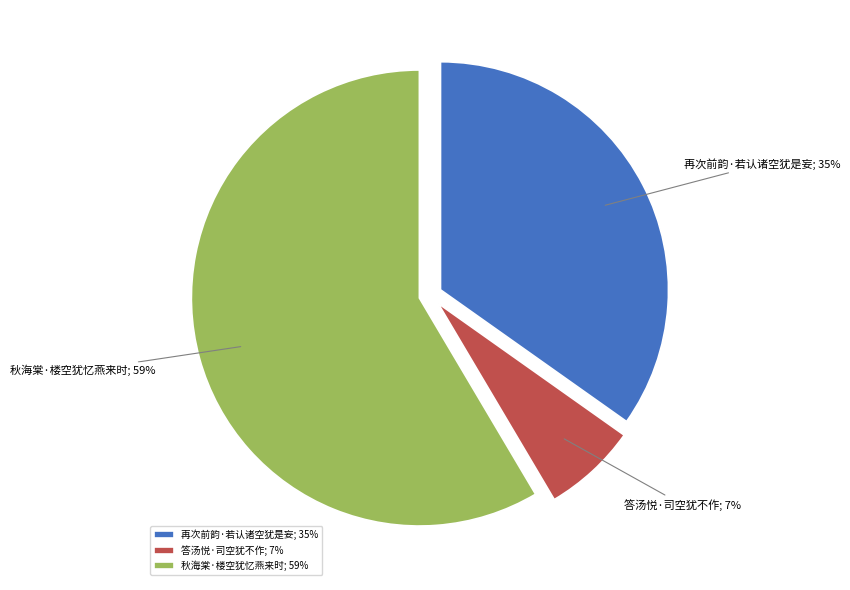

Is the sum of 再次前韵·若认诸空犹是妄; 35% and 秋海棠·楼空犹忆燕来时; 59% greater than half?

Yes